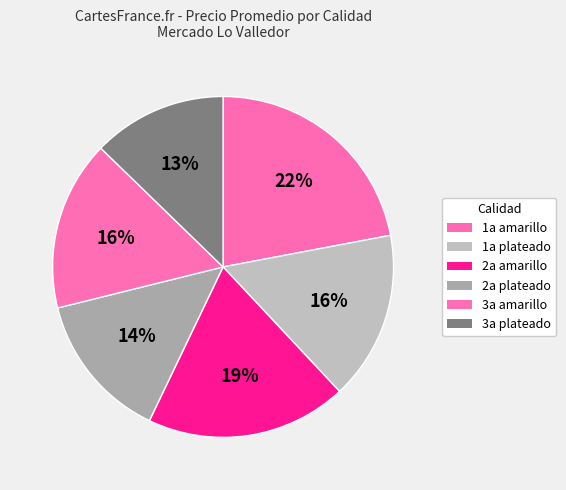

To the nearest percent, what is the combined percentage of 1a amarillo and 3a amarillo?

38%